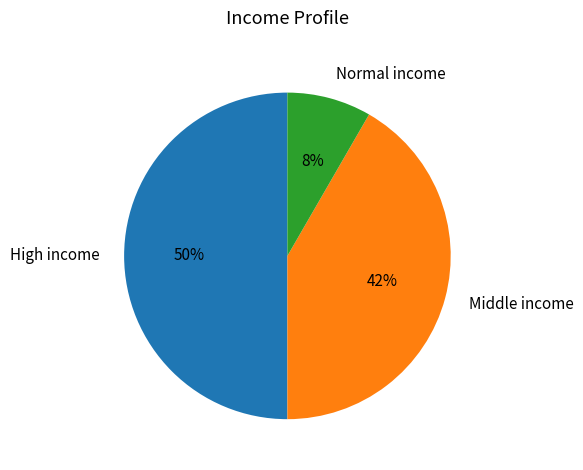

To the nearest percent, what is the average slice percentage?

33%